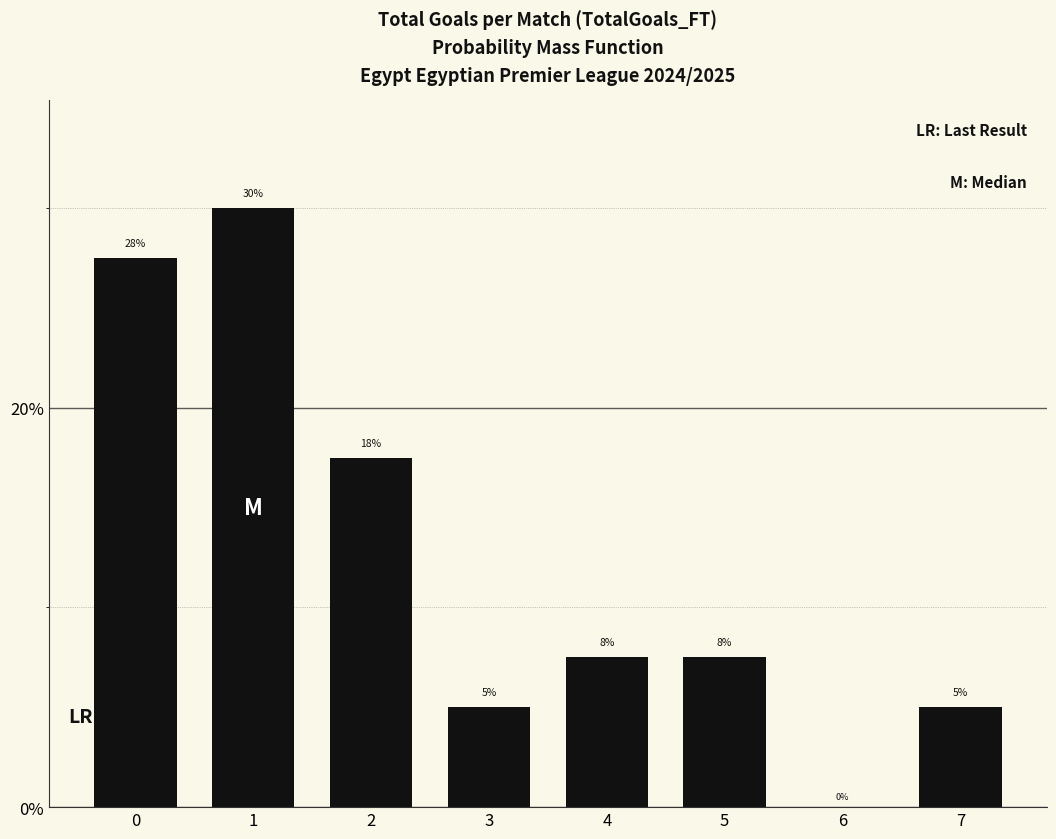

What is the greatest value displayed?

30.0